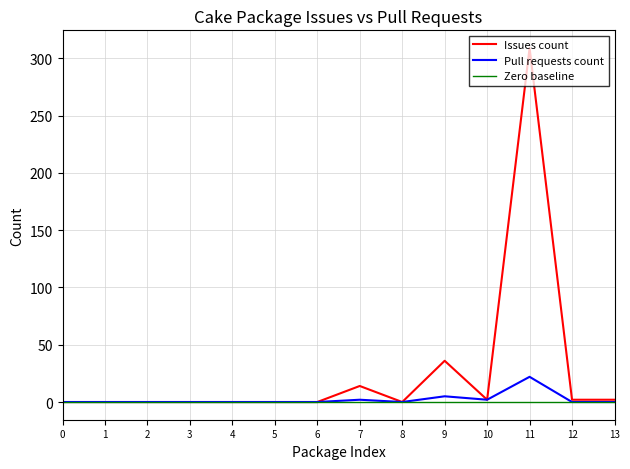

Which series has the largest total across all categories?

Issues count